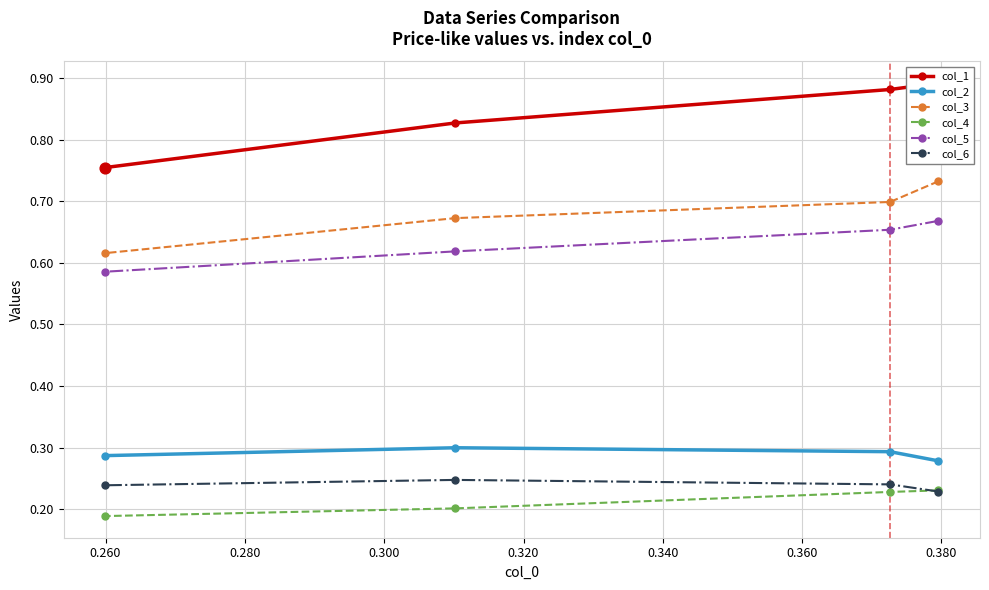

Which series contains the lowest Y value?

col_4